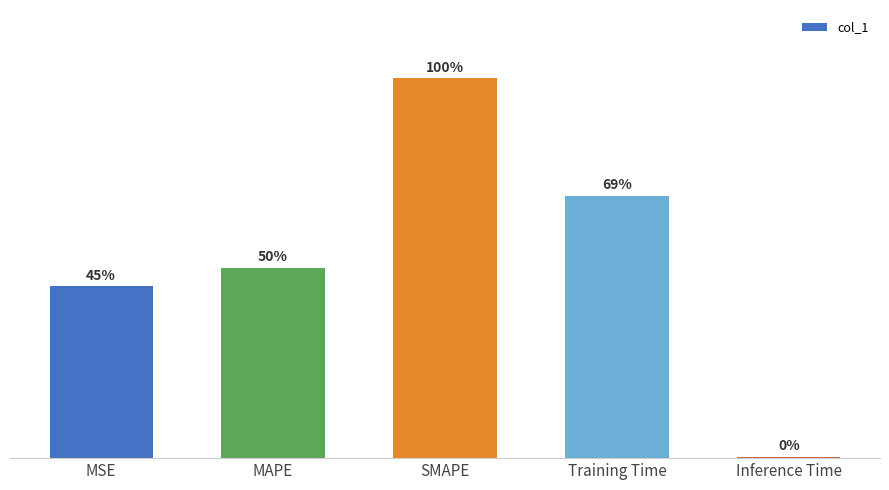

Approximately how many times larger is the value at MAPE compared to SMAPE?

0.5